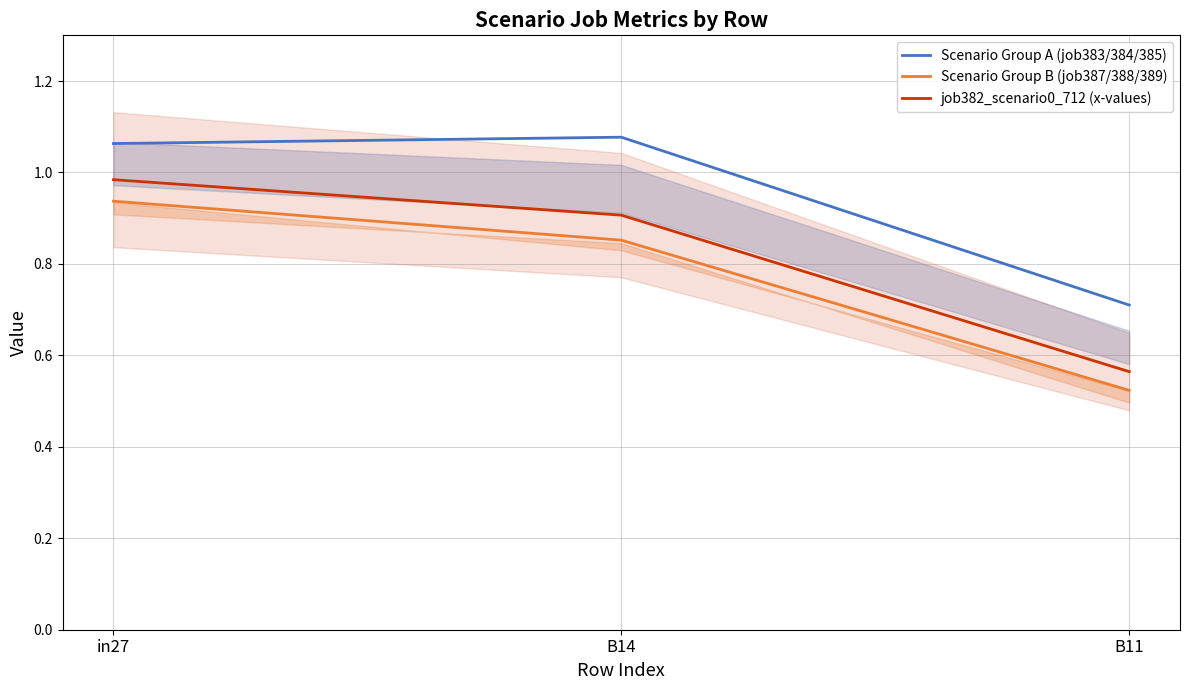

What is the sum of all job382_scenario0_712 (x-values) values?

2.5